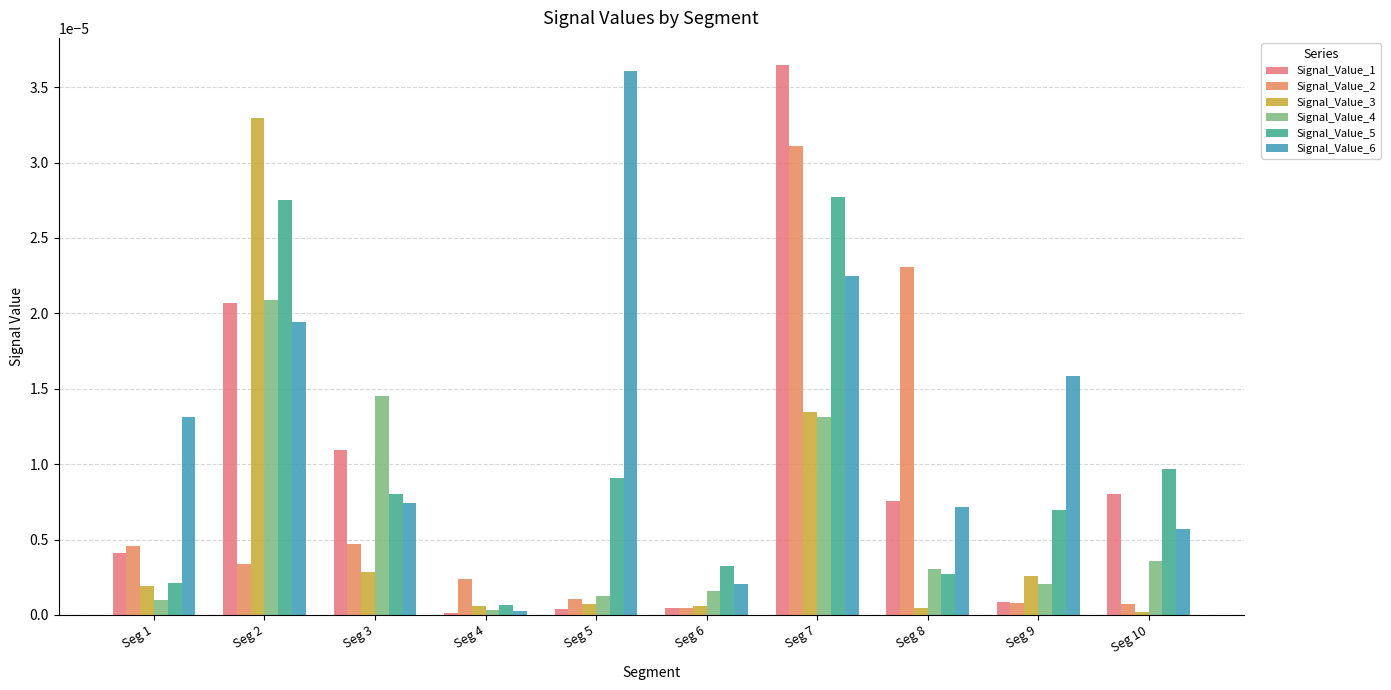

At which category is the sum across all series the highest?

Seg 7